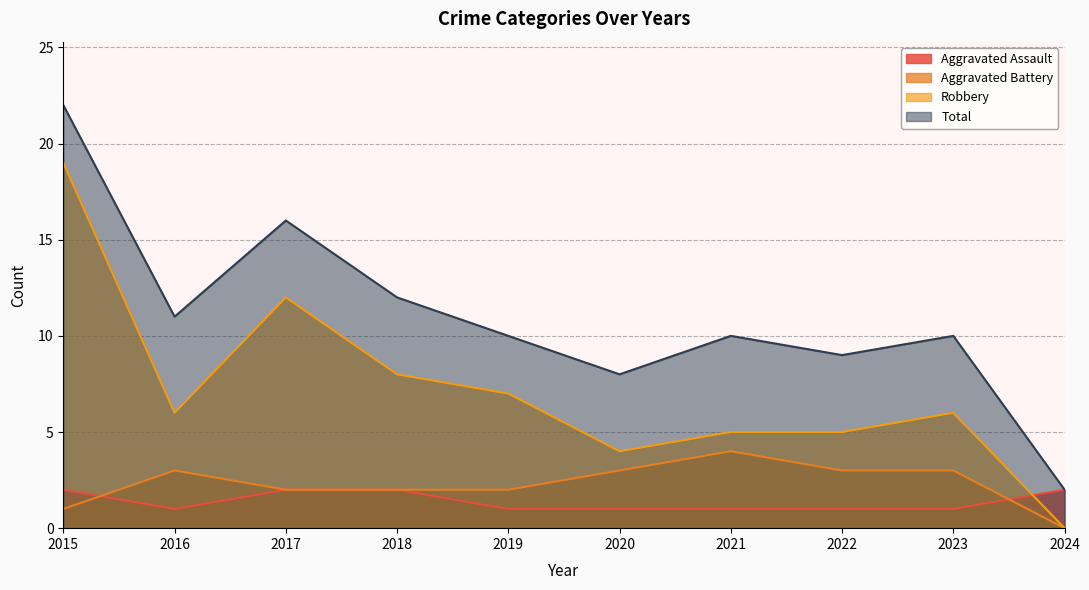

Between 2015 and 2024, which is larger?

2015